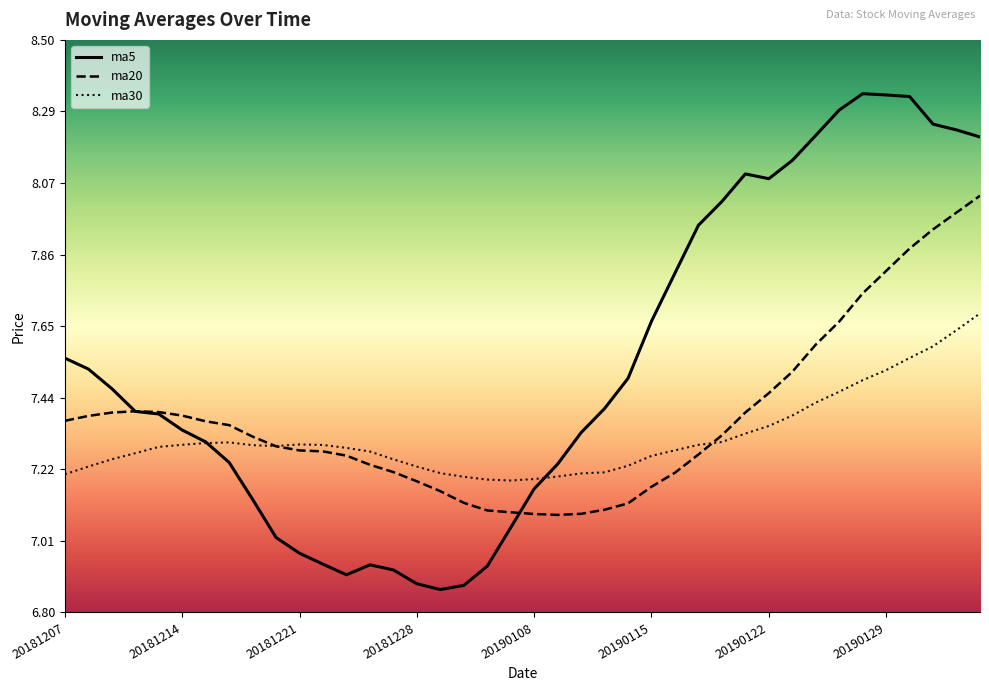

How many ma30 values are between 7 and 8?

40